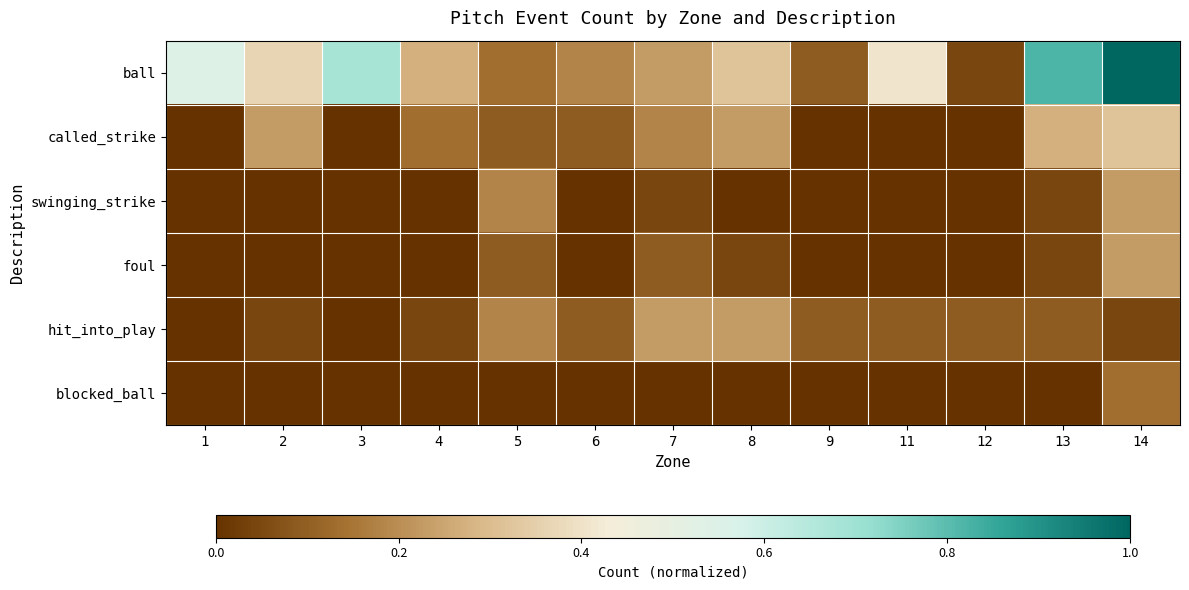

How many categories are shown in the chart?

13